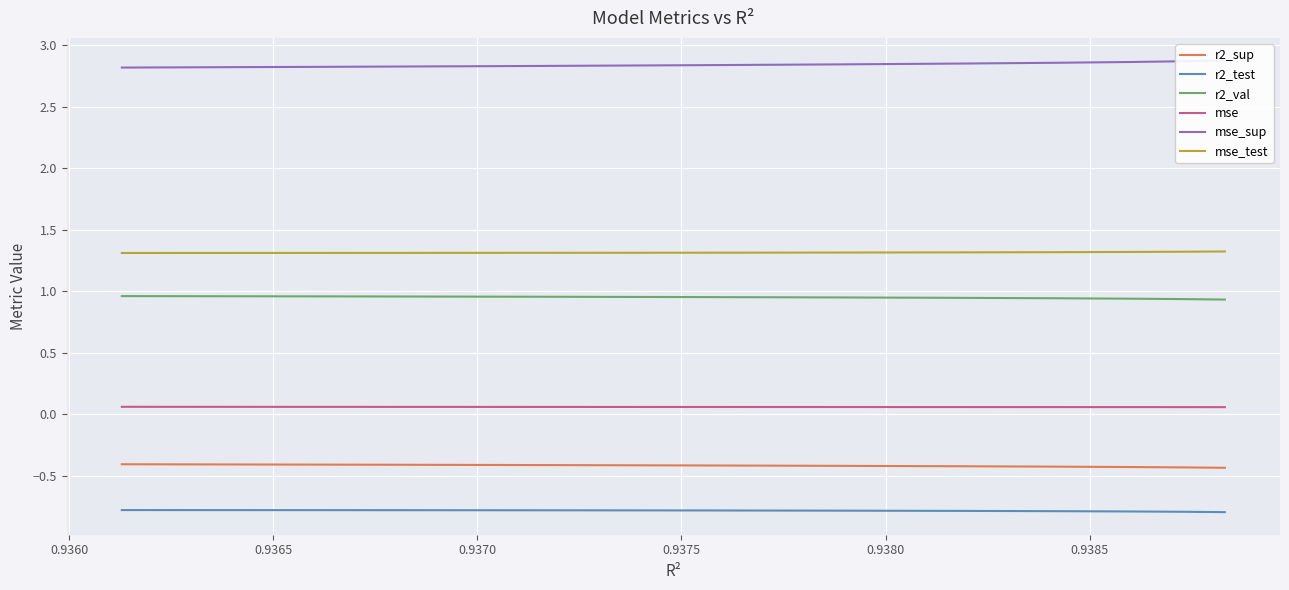

True or false: r2_test and mse cross at least once.

False